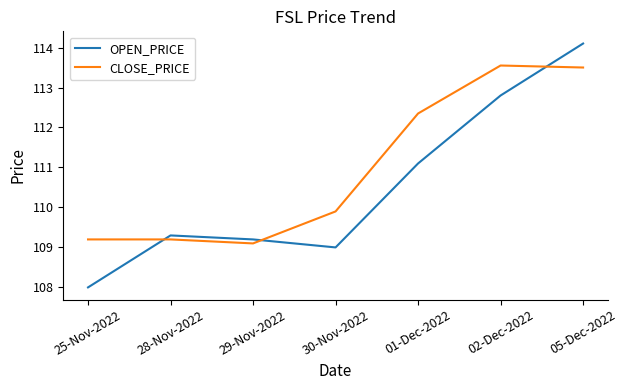

Which series changed the most between 25-Nov-2022 and 30-Nov-2022?

OPEN_PRICE